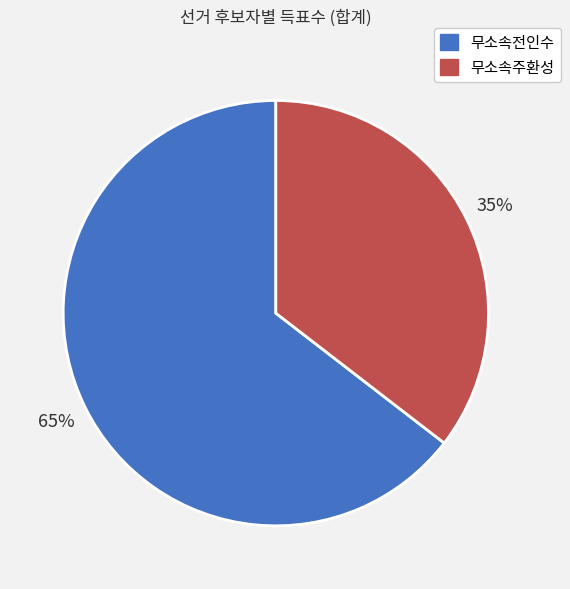

To the nearest percent, what is the average slice percentage?

50%